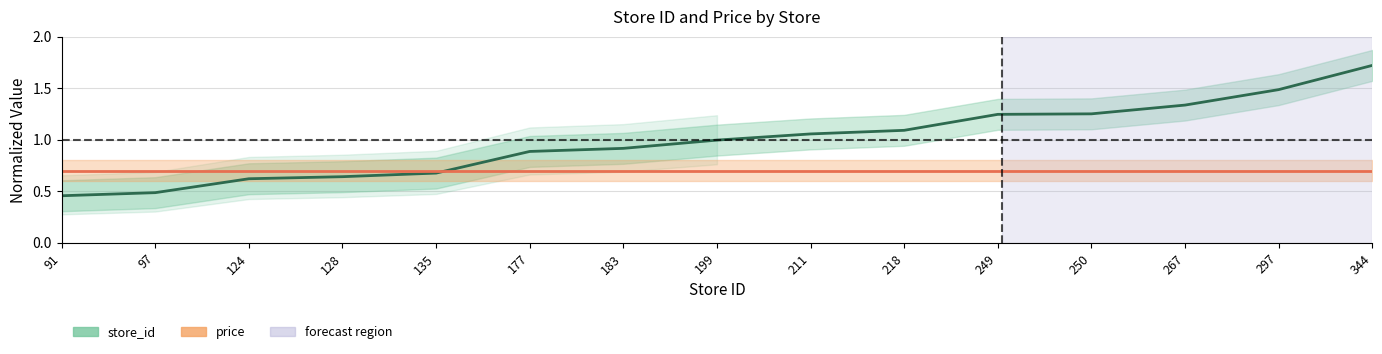

Which category has the highest value in the price series?

91